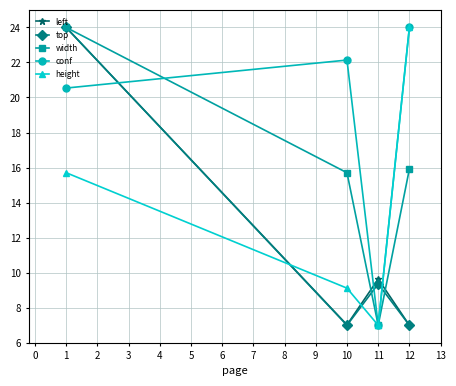

Which series changed the most between 1 and 11?

width